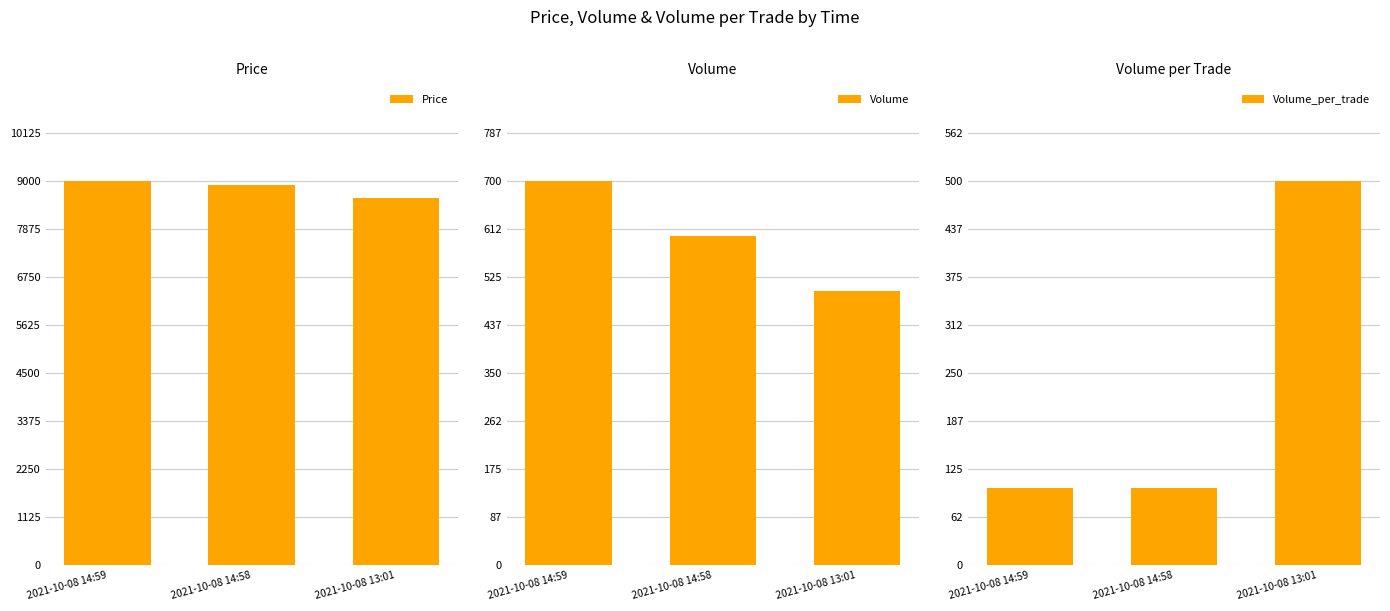

What is the label of the 1st bar from the left?

2021-10-08 14:59